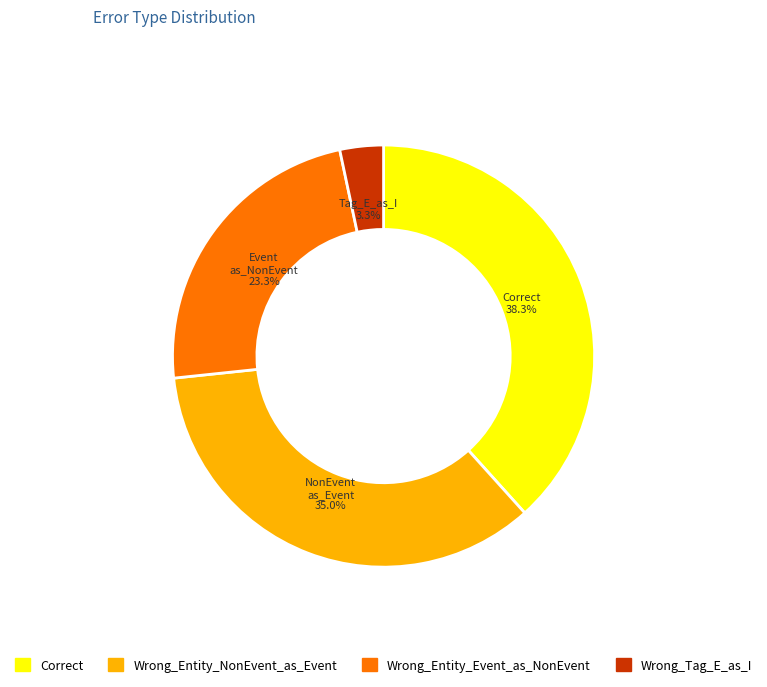

What is the largest slice in the pie chart?

Correct